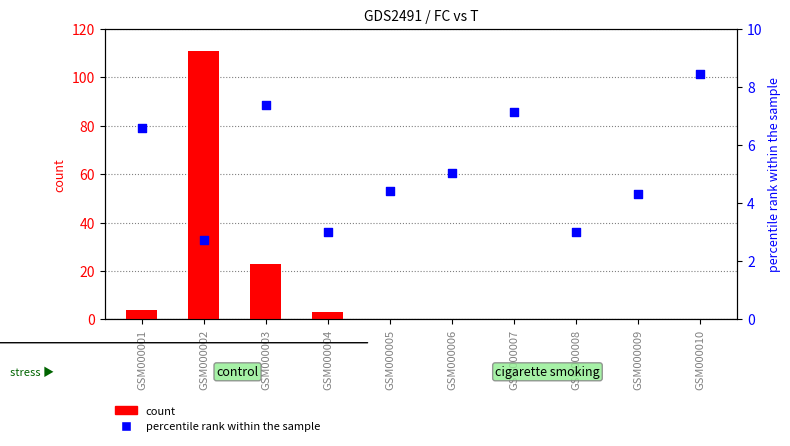

Which series contains the lowest Y value?

count